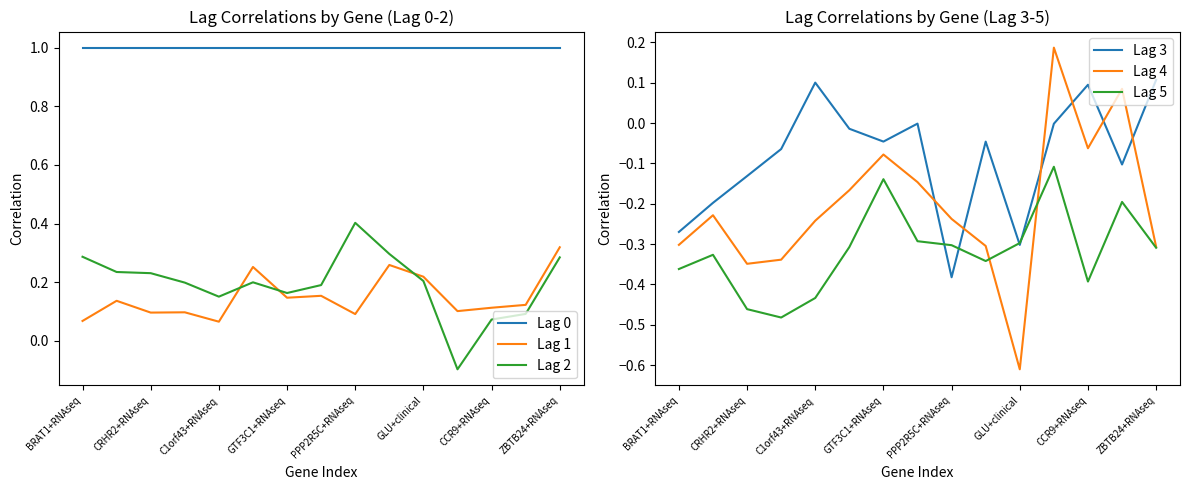

True or false: Lag 2 and Lag 0 intersect in this chart.

False